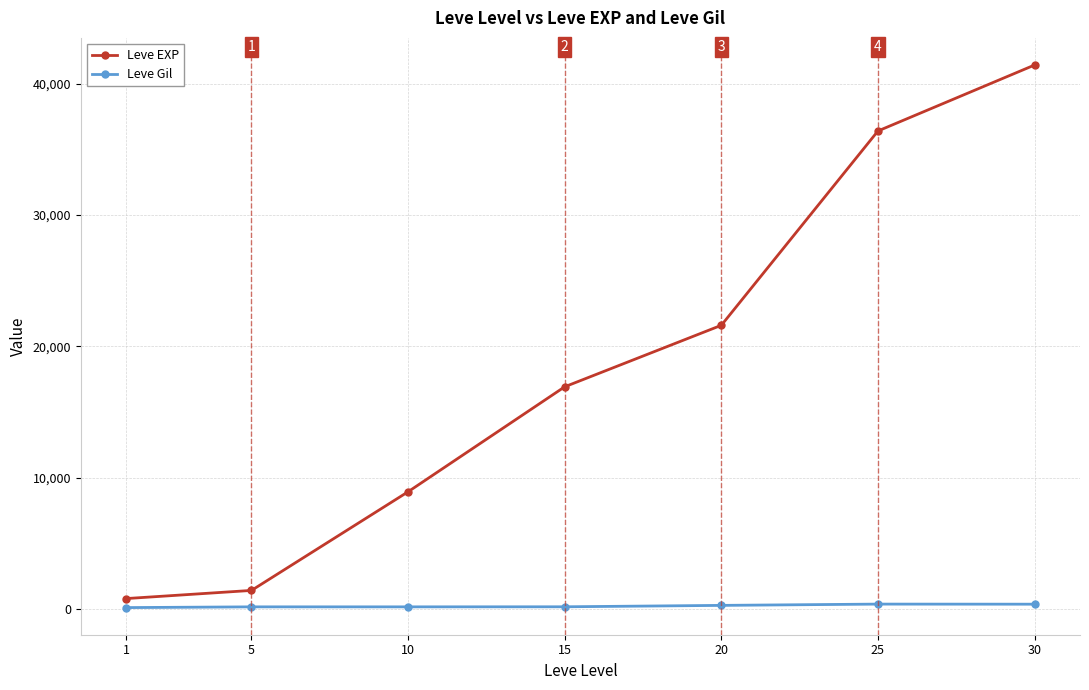

Which series has the largest total across all categories?

Leve EXP